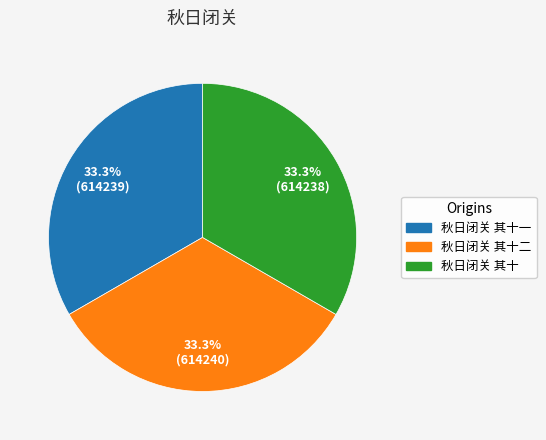

Count the number of slices in the pie.

3